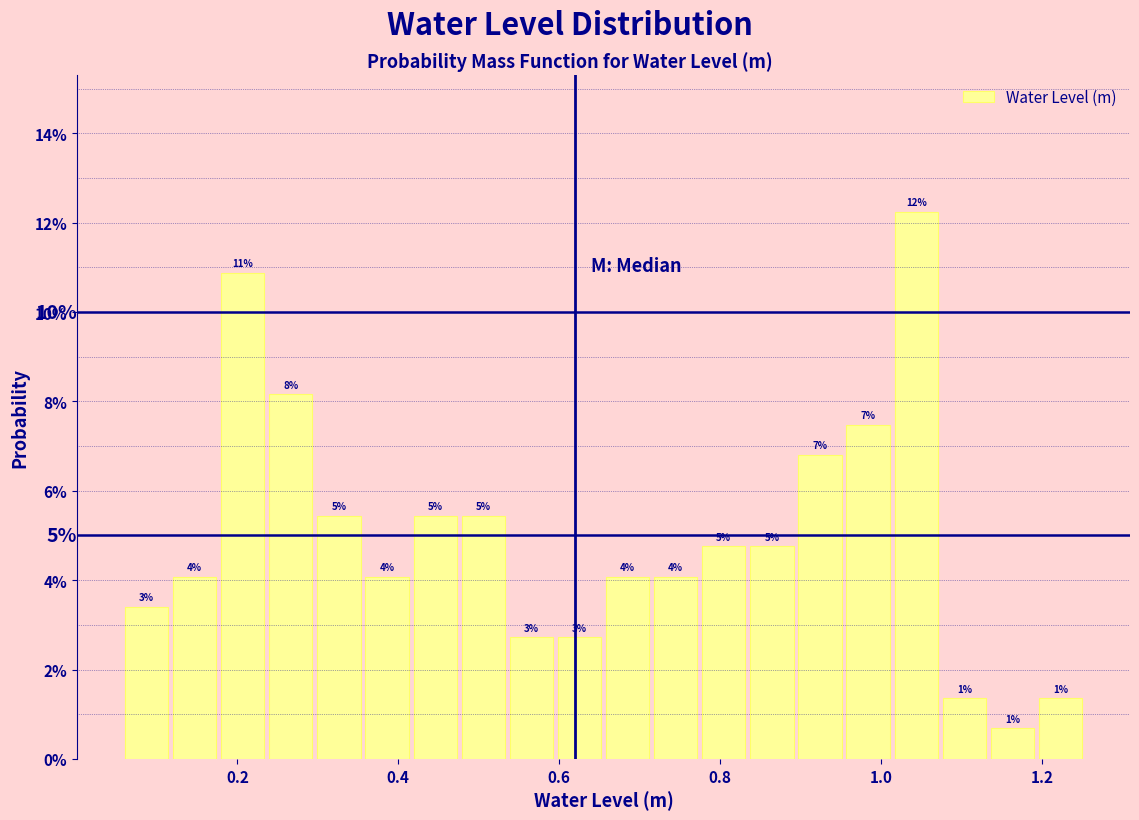

Around what value on the x-axis is the tallest bar? Give the approximate position of its centre, as read against the axis.

1.04